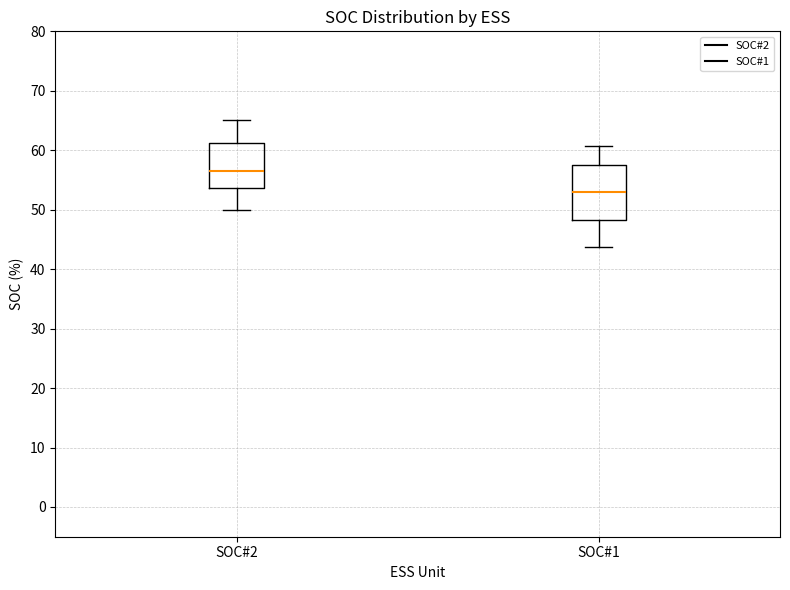

Reading left to right, read every box against the y-axis: the position of its median line, the range the box covers, and the ends of its whiskers. The values are not printed on the chart, so give them approximately, as read against the axis.

SOC#2: median 56, box 54 to 61, whiskers 50 to 65
SOC#1: median 53, box 48 to 58, whiskers 44 to 61